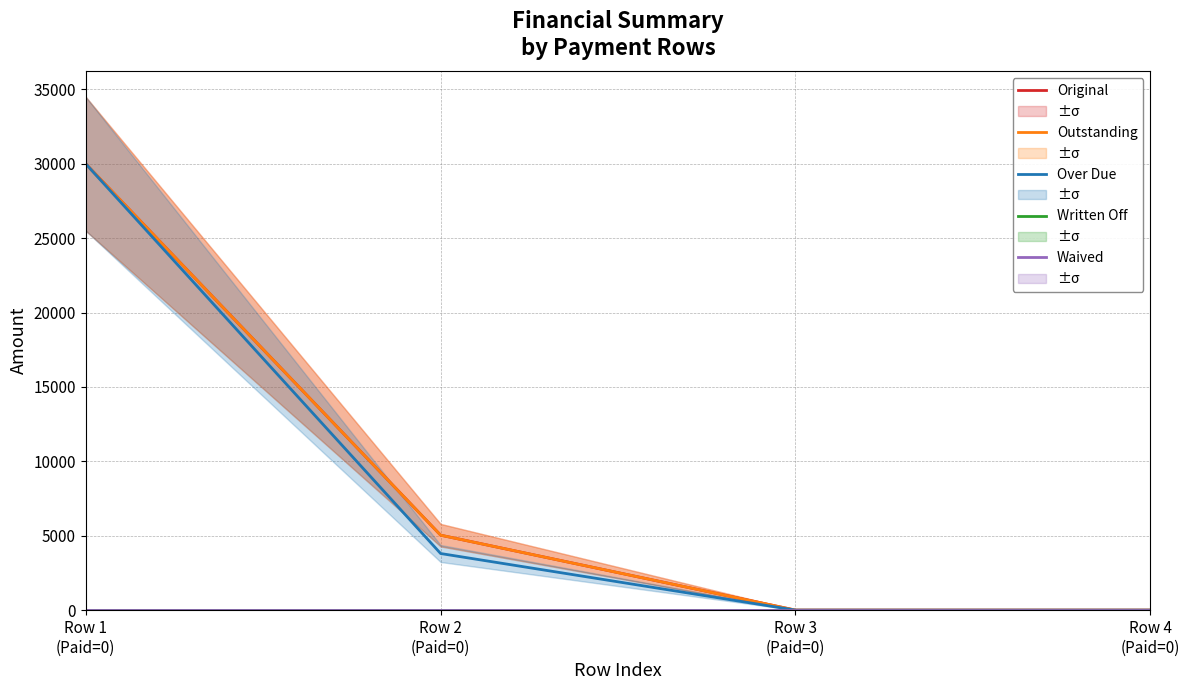

What is the average value of the Over Due series?

8451.2